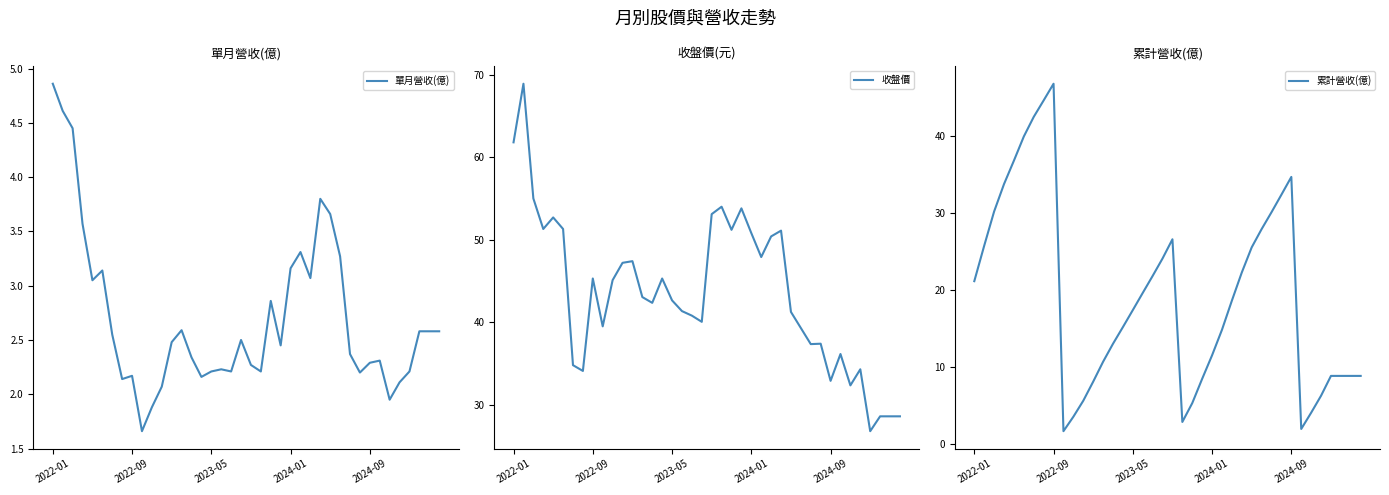

At which label does 單月營收(億) reach its peak?

2022-01